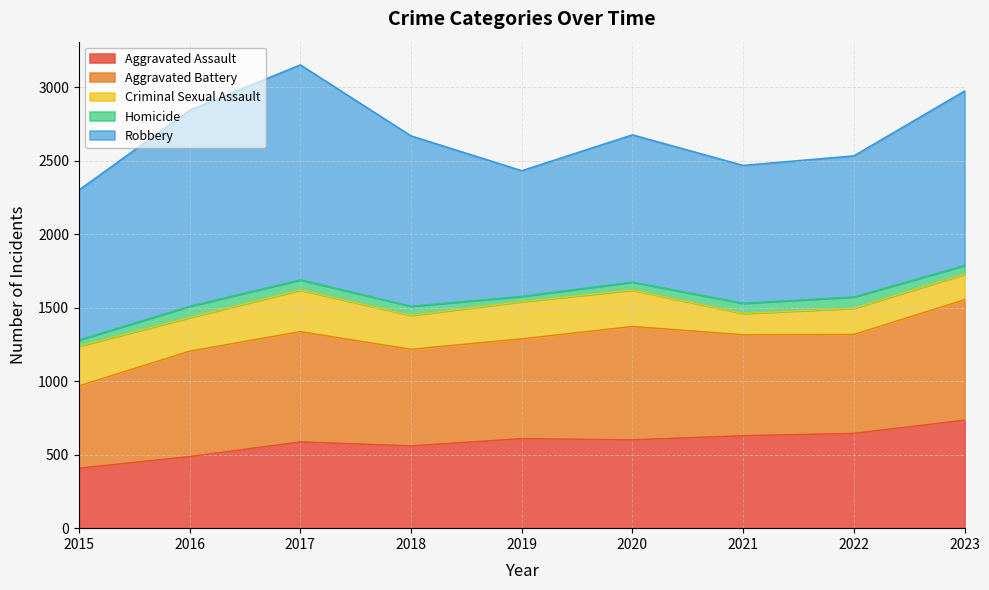

Which series has the largest total across all categories?

Robbery